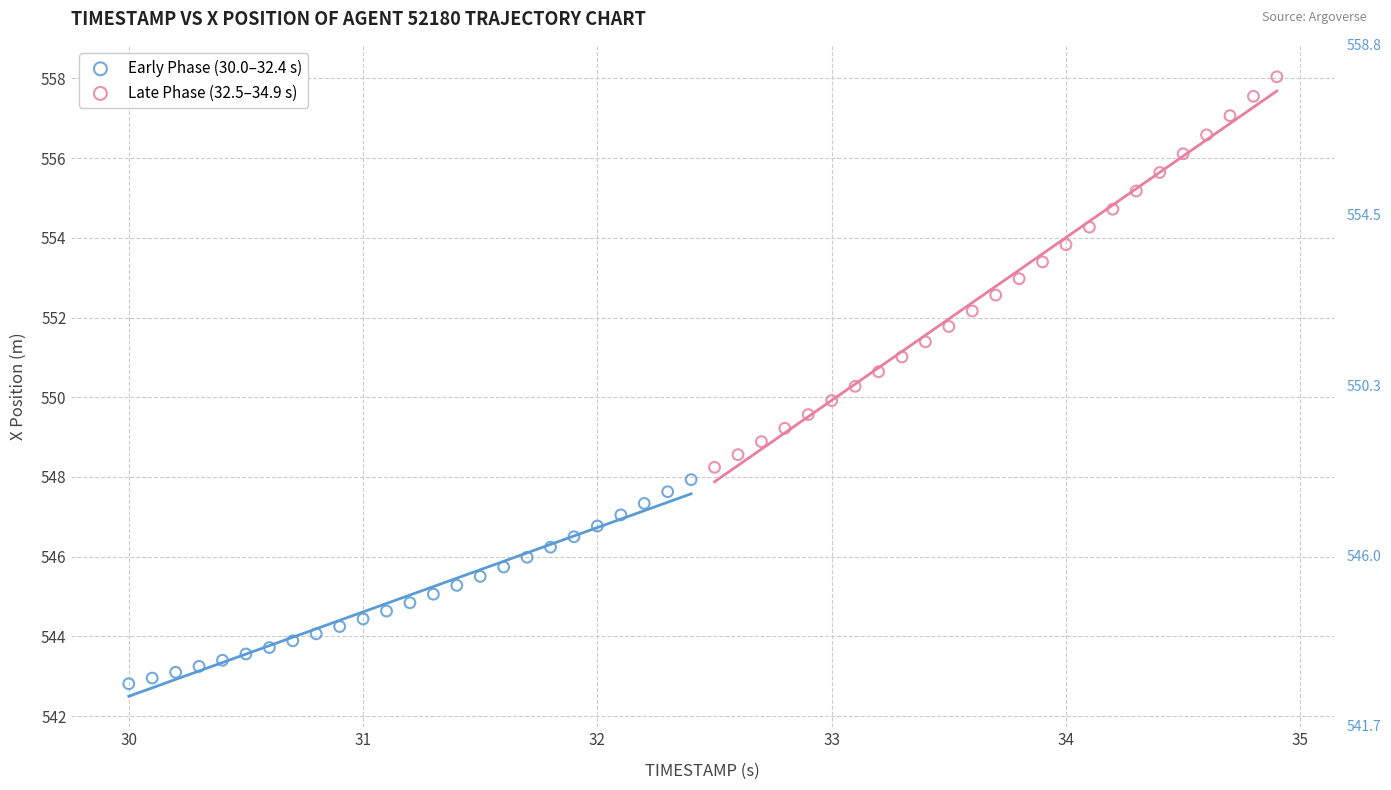

Which series has the largest Y range (max minus min)?

Late Phase (32.5–34.9 s)